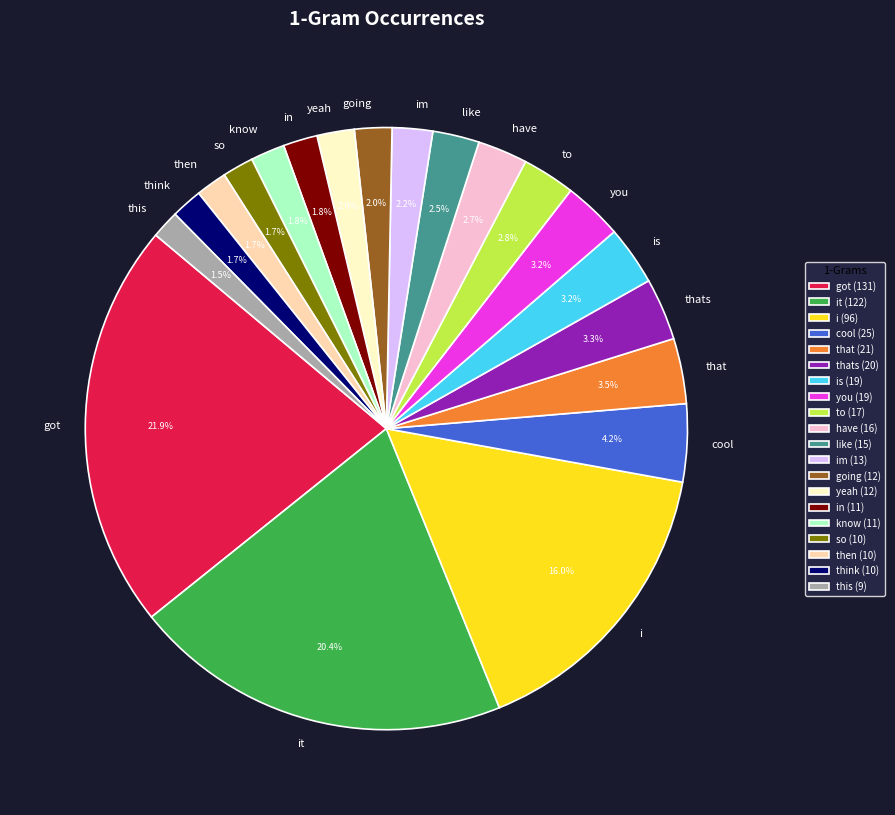

How many segments does this pie chart have?

20